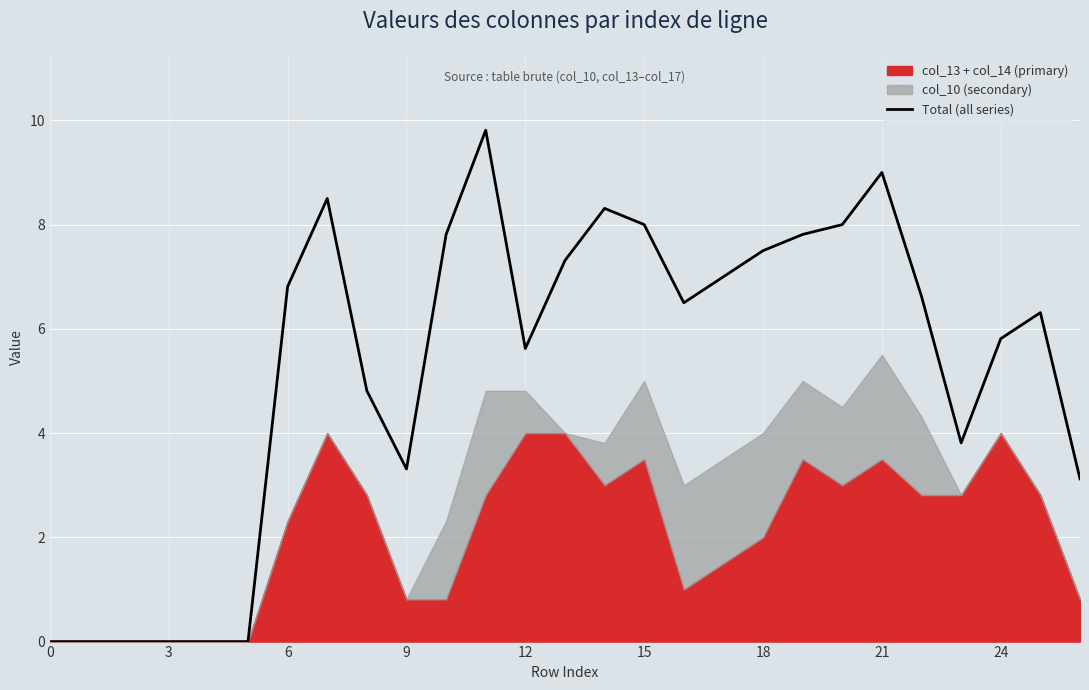

How many interior local valleys (lower than both neighbors) does the data have?

4